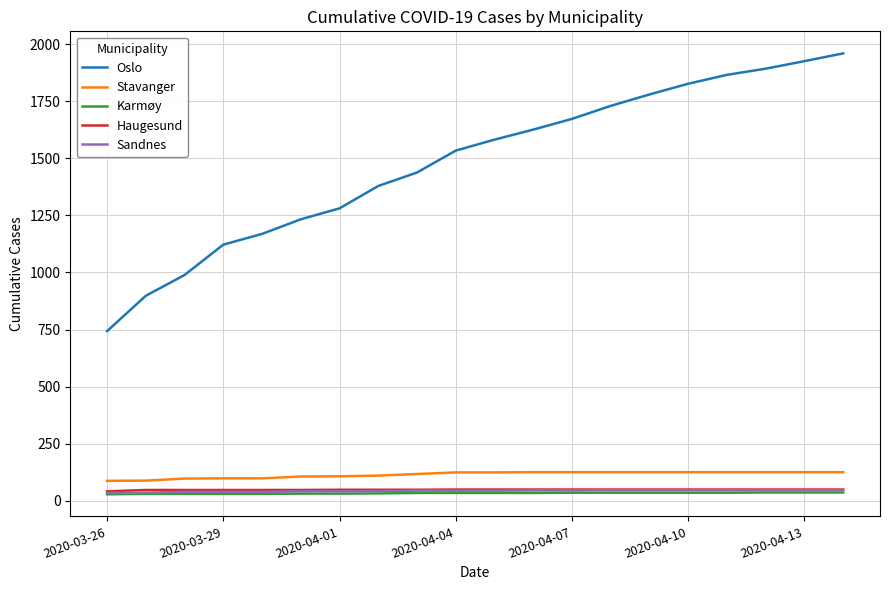

True or false: Haugesund and Oslo cross at least once.

False